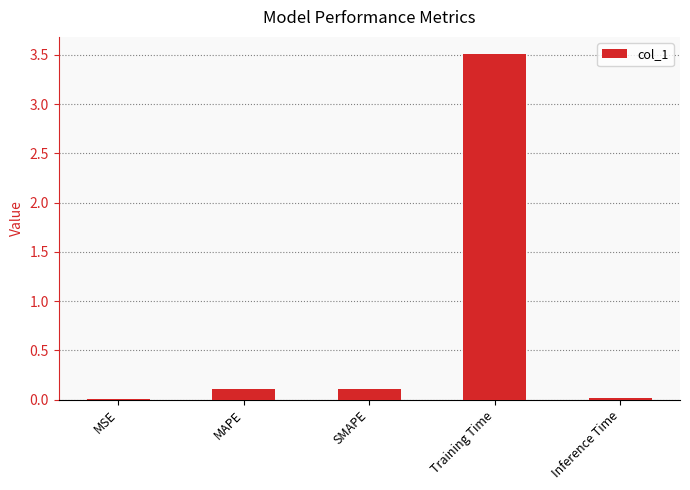

True or false: the data shows 4.8 at Training Time.

False